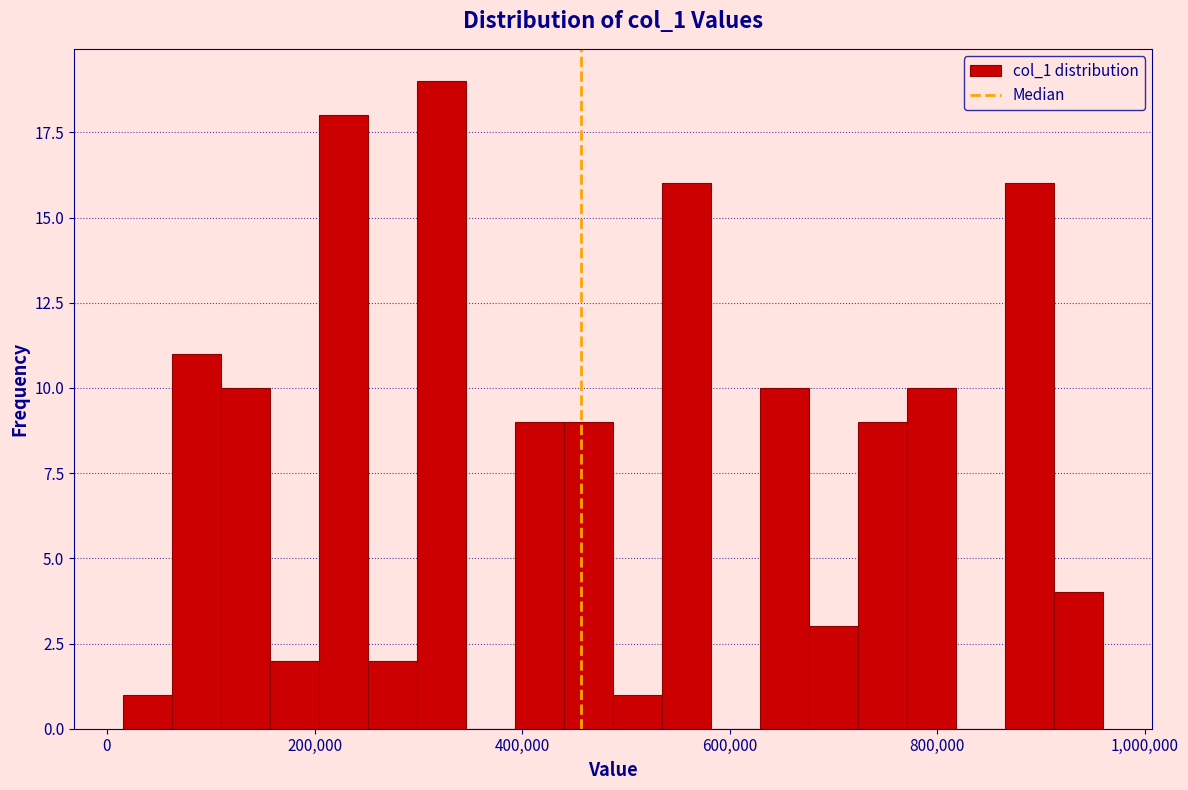

Read against the x-axis, roughly where is the centre of the tallest bar?

320000